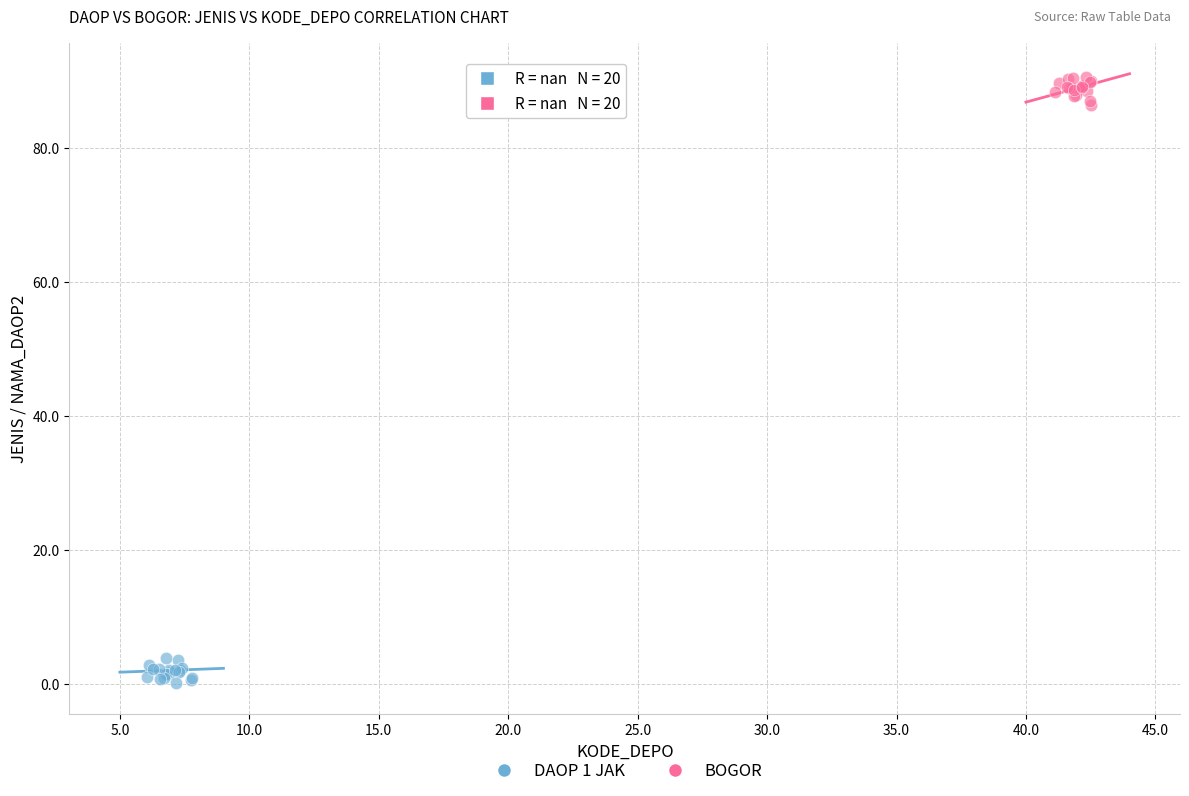

Which series contains the highest Y value?

BOGOR